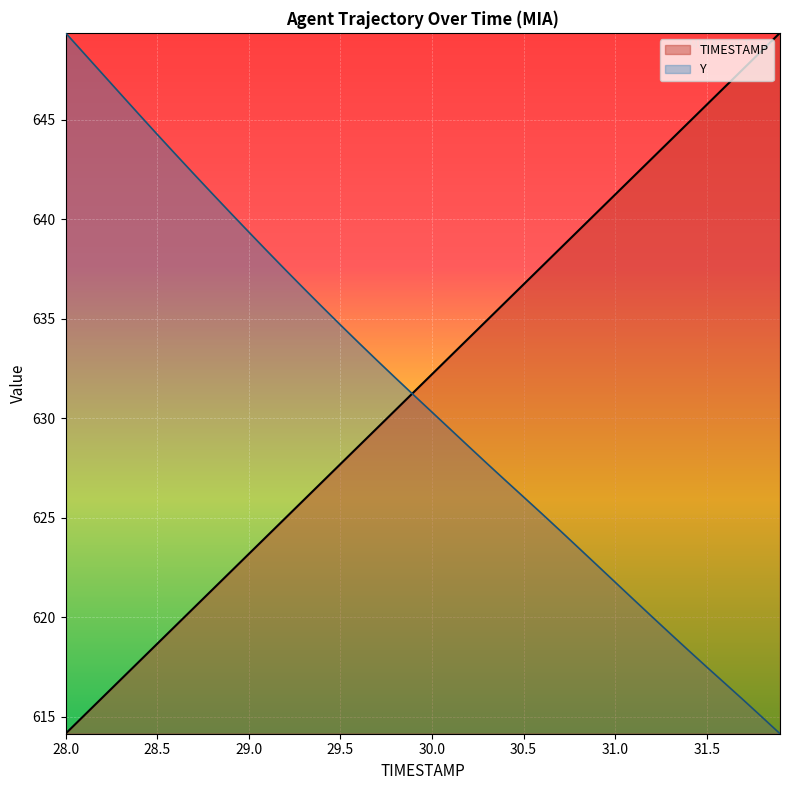

Which label corresponds to the largest value in the chart?

31.9